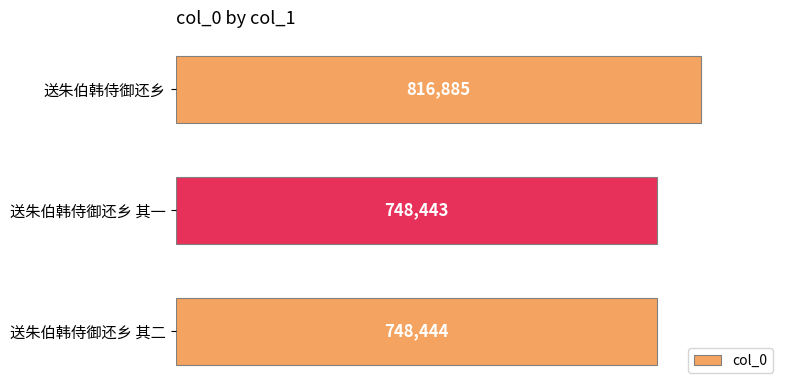

How many data points are less than 748444?

1